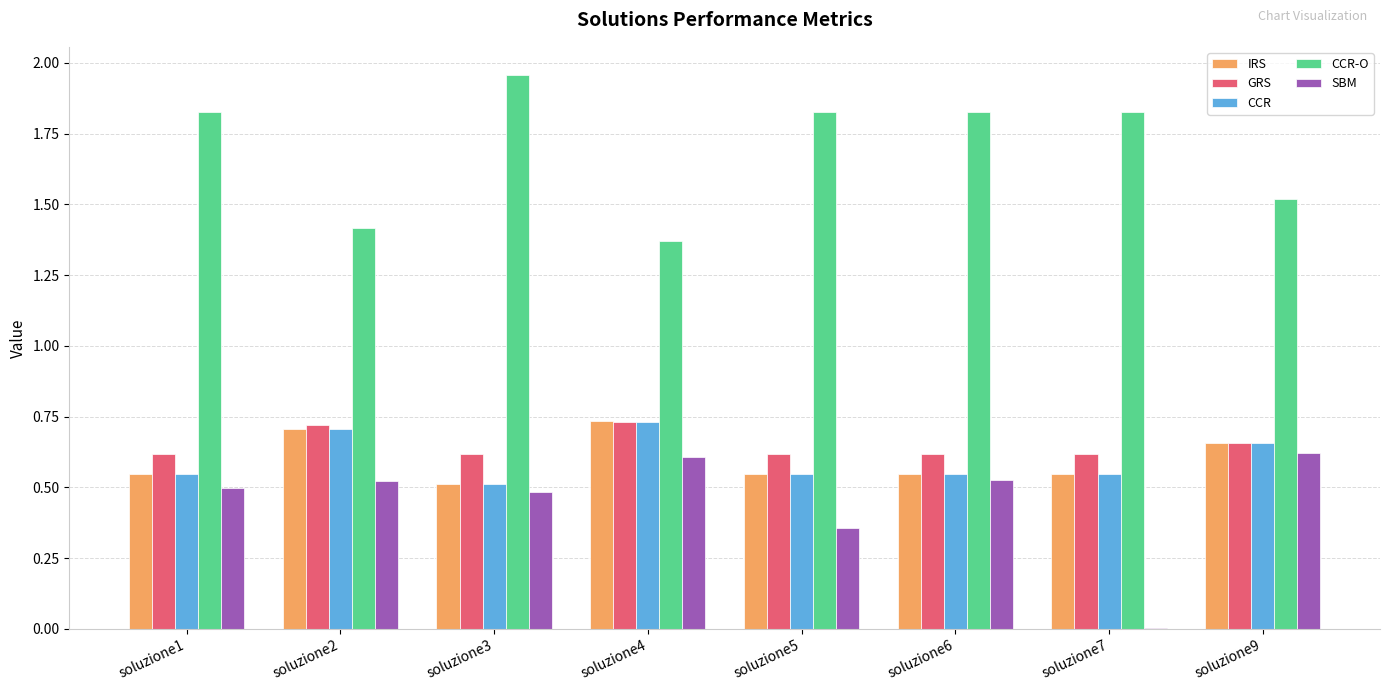

Where is CCR-O nearest to the value 1?

soluzione4